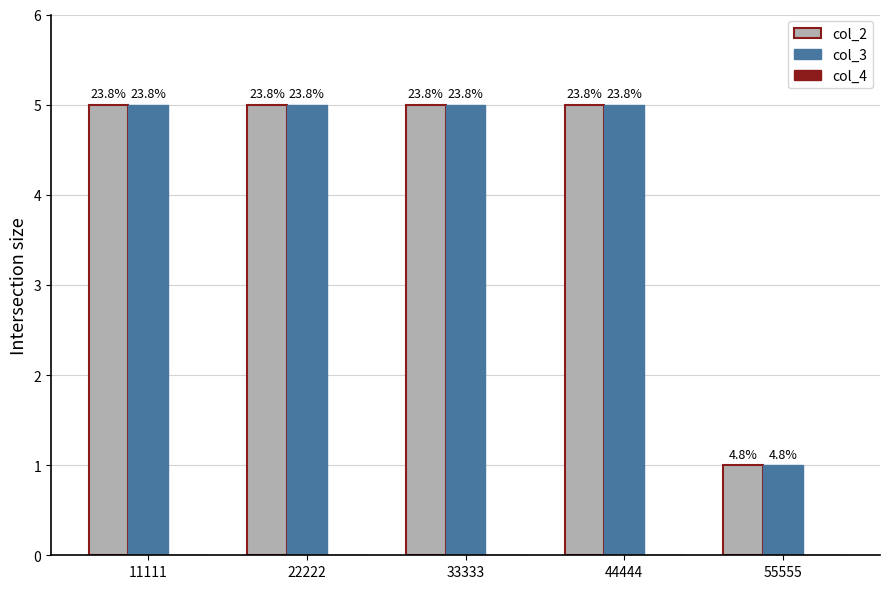

Is the value of col_2 at 55555 greater than the value of col_3 at 22222?

No